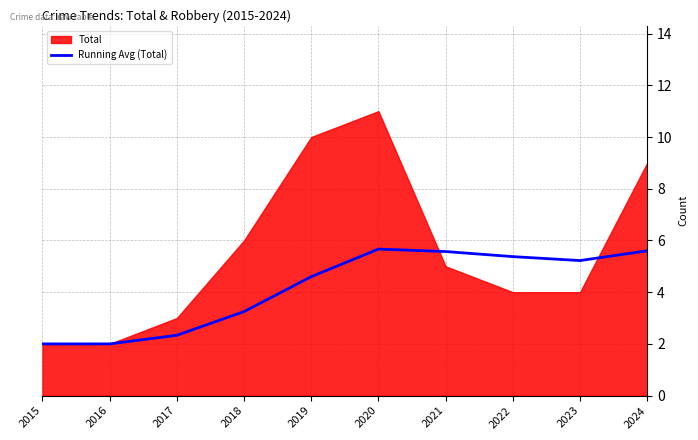

How many interior local peaks (higher than both neighbors) does the data have?

1